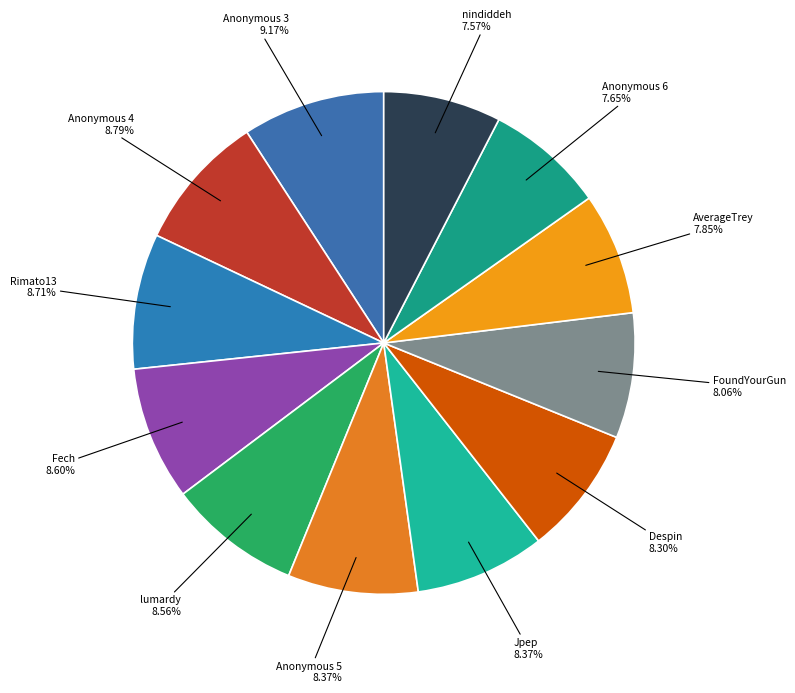

Is there a majority slice in this chart?

No